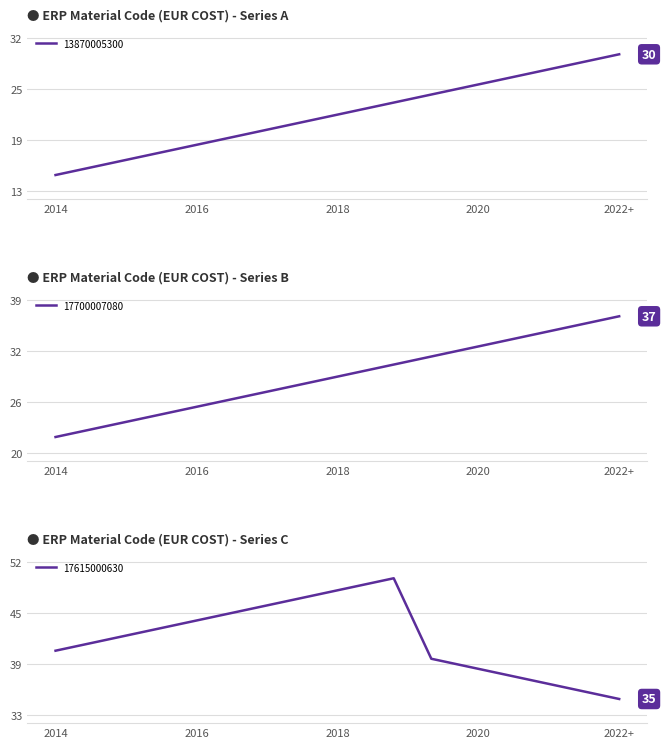

What is the sum of all 17615000630 values?

680